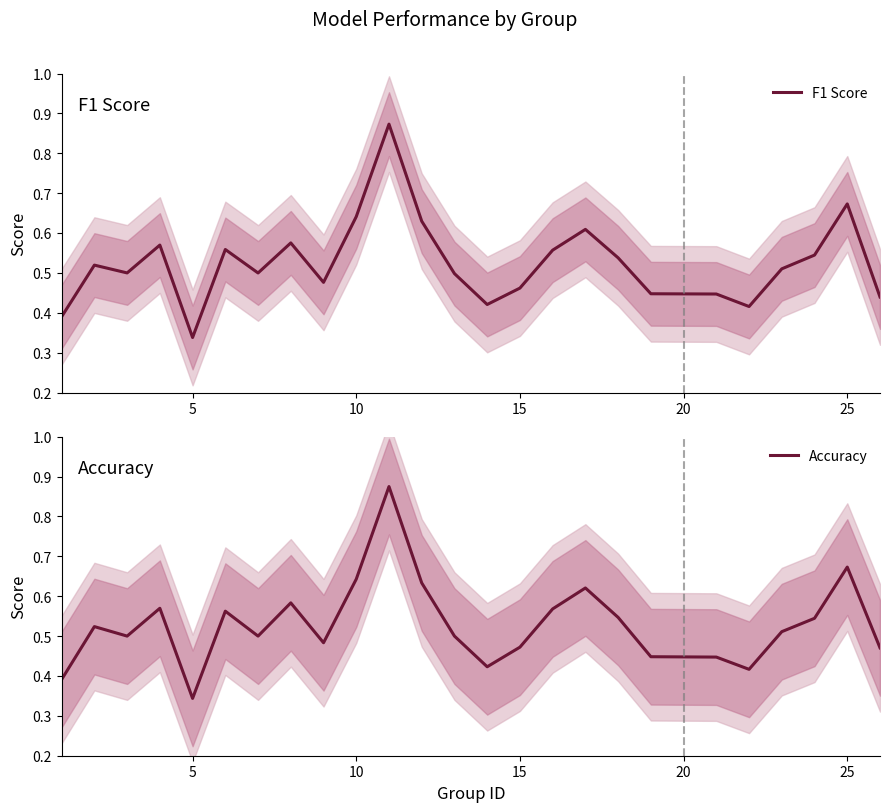

At how many categories does at least one series exceed 0?

25